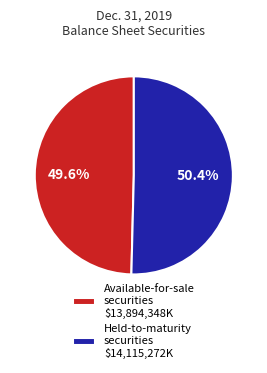

Is there any slice that represents more than half of the pie?

Yes